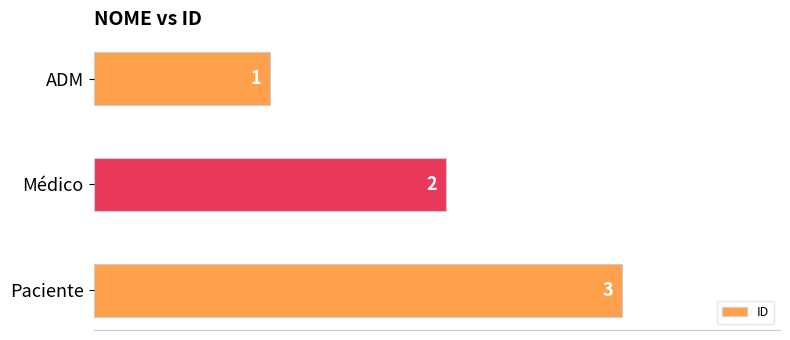

Count the number of data series in this chart.

1